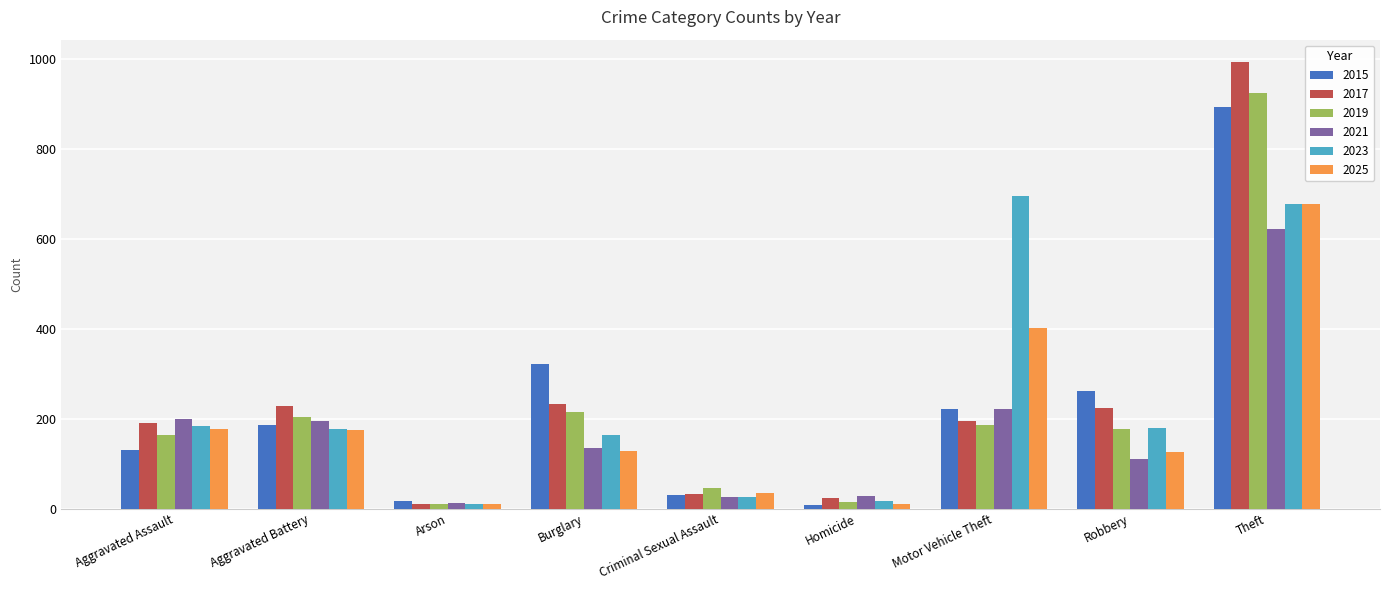

What is the value of the 2025 bar at the 7th from the left?

402